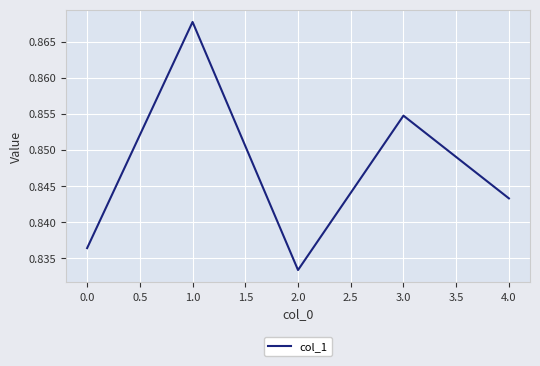

Which category has the lowest value across all series?

2.0